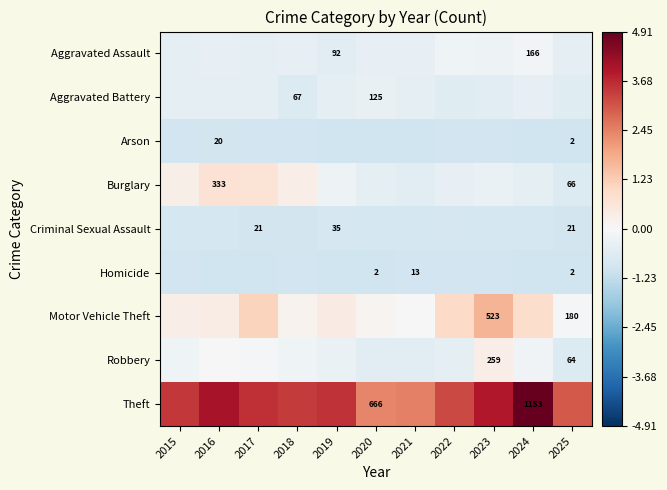

Between 2024 and 2015, which is larger?

2024